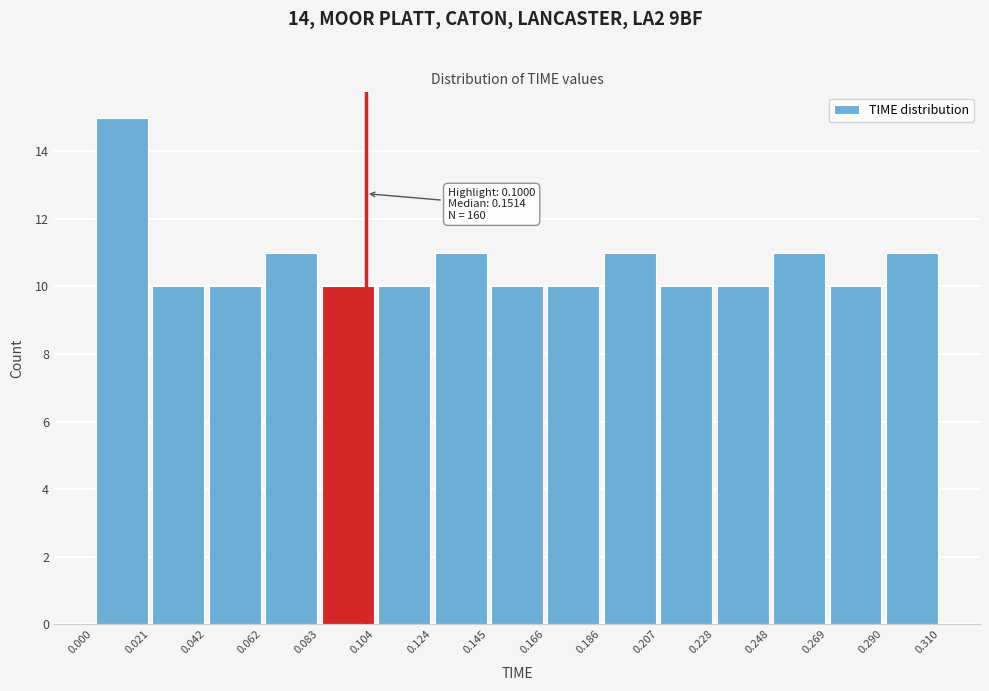

Over which range of the x-axis is the bar tallest?

0.000 to 0.021